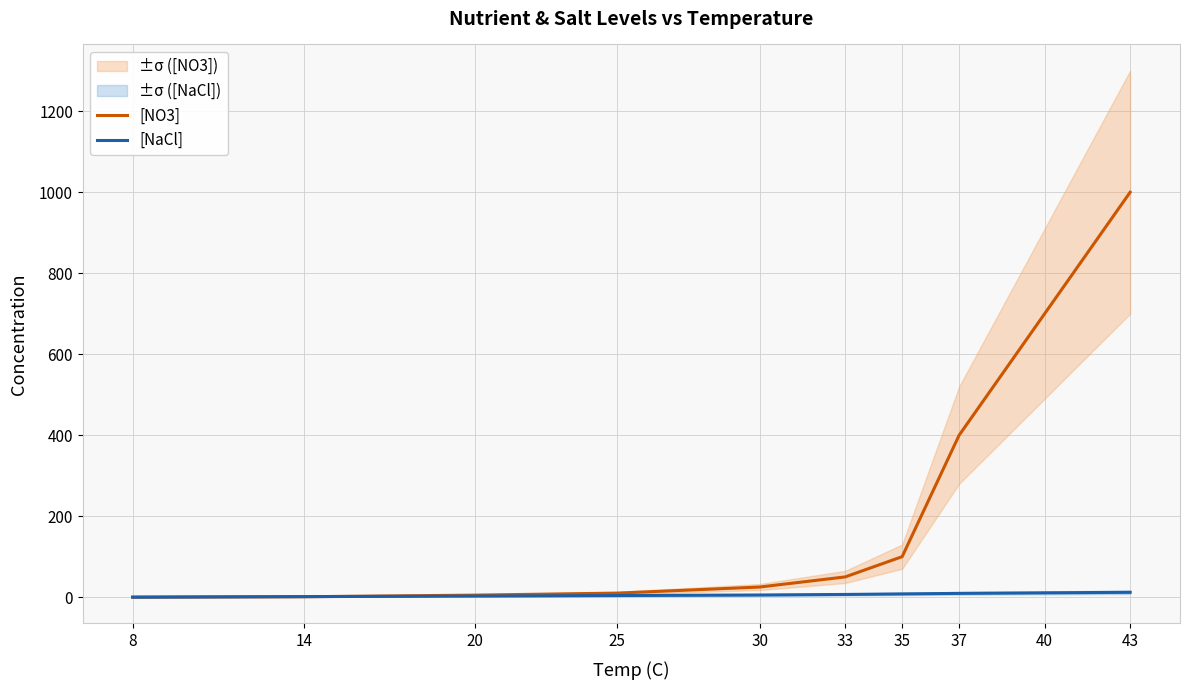

Which has a higher value, 40 or 25?

40